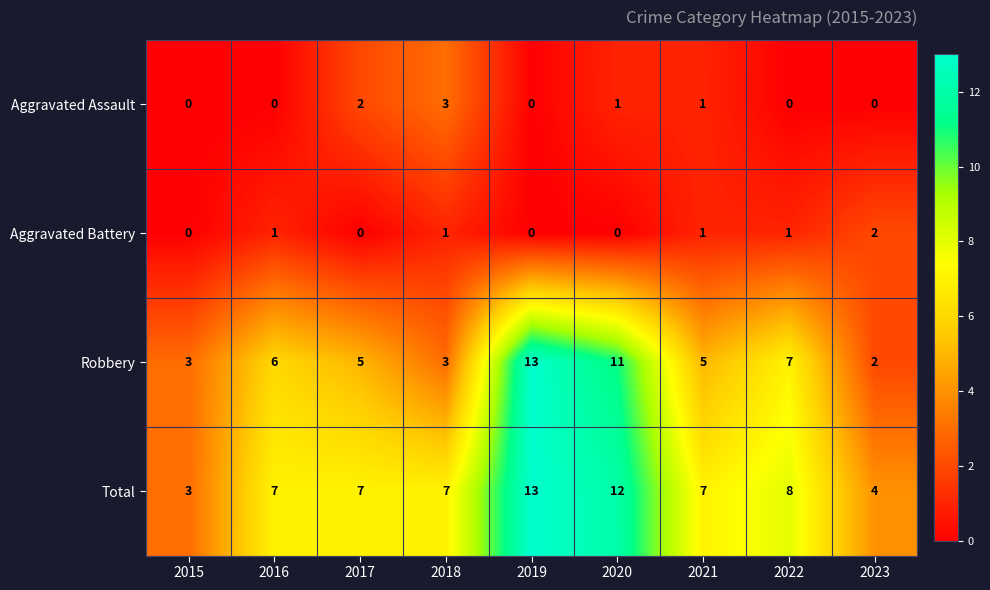

At which category does the chart reach its peak across all series?

2019